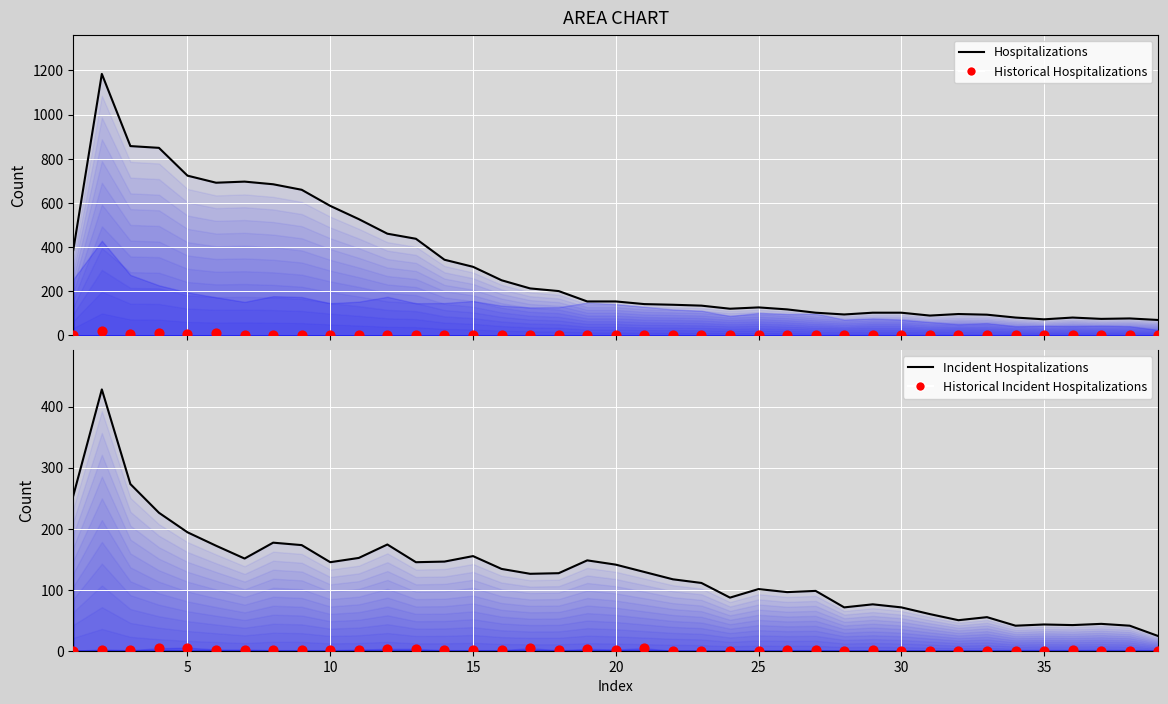

Which series has the widest spread of Y values?

Hospitalizations